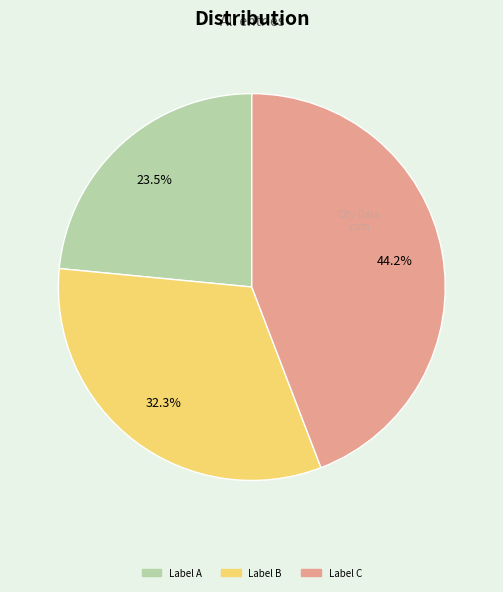

To the nearest percent, what is the difference between the largest and smallest slice percentages?

21%